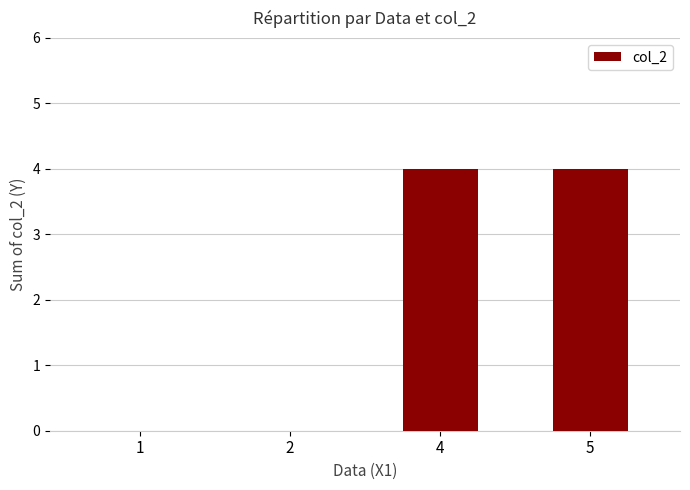

What is the sum of the values at 1 and 5?

4